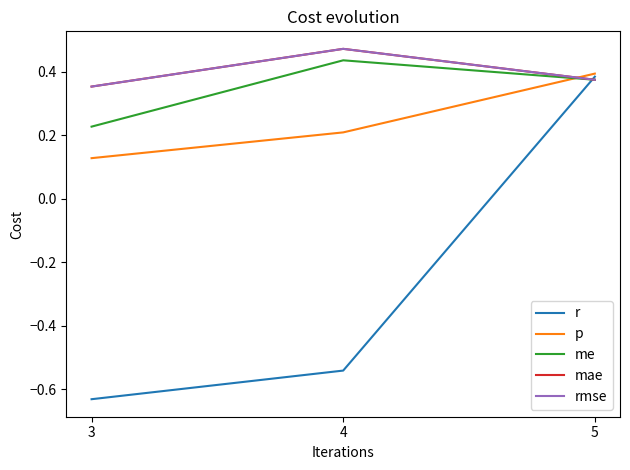

What is the value of the r point at the 3rd from the left?

0.4